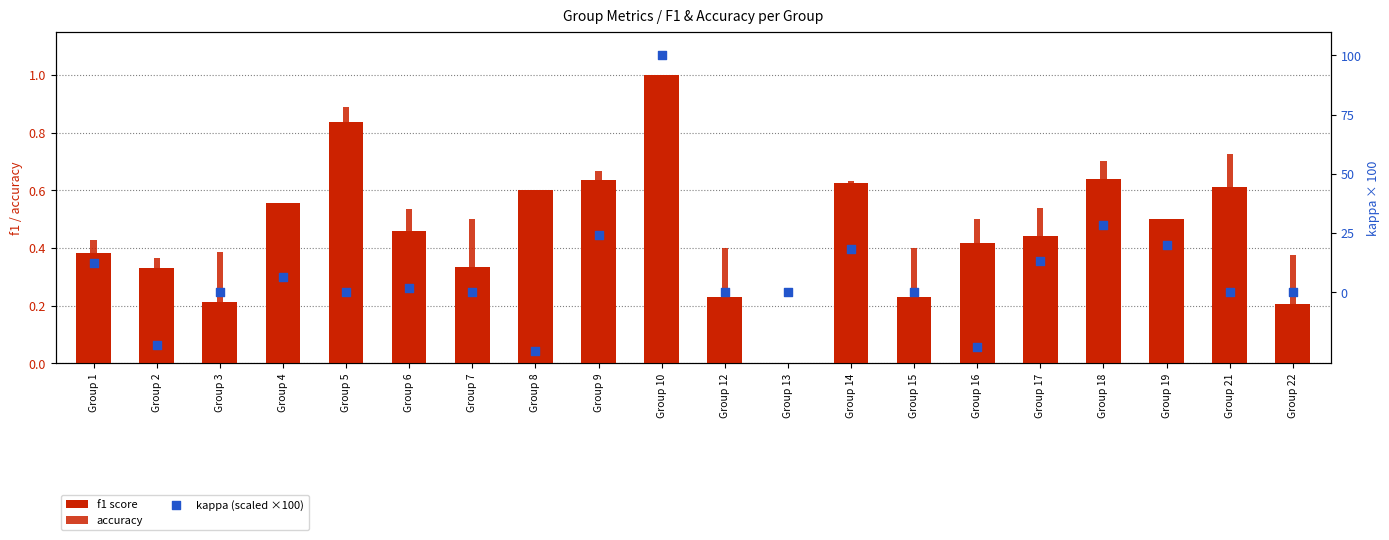

What is the total value across all series at Group 18?

29.9